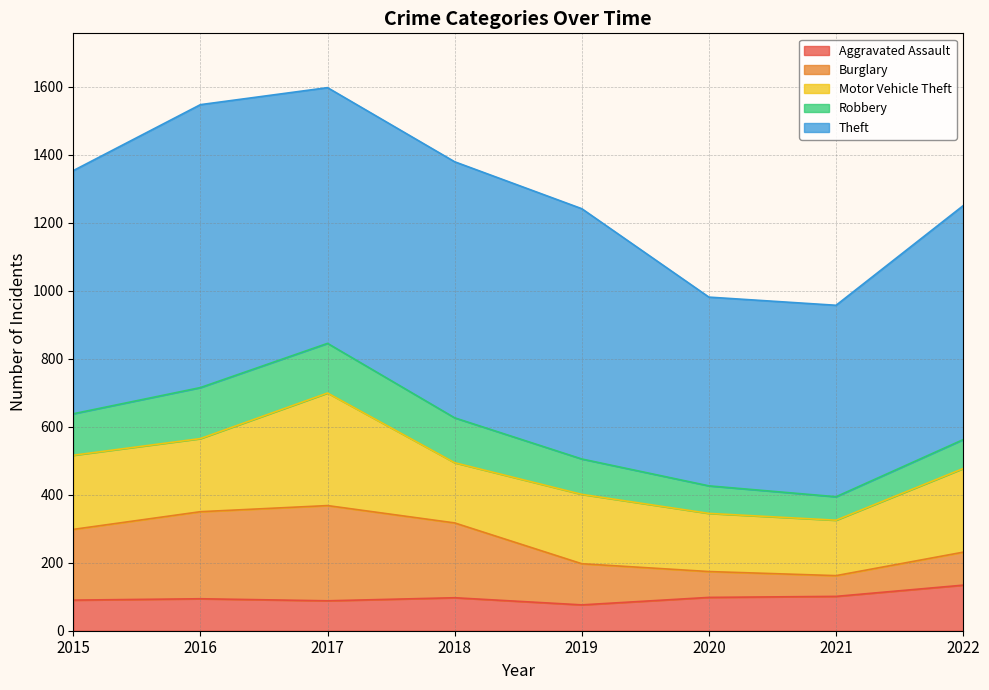

At which label is Theft closest to 693?

2022